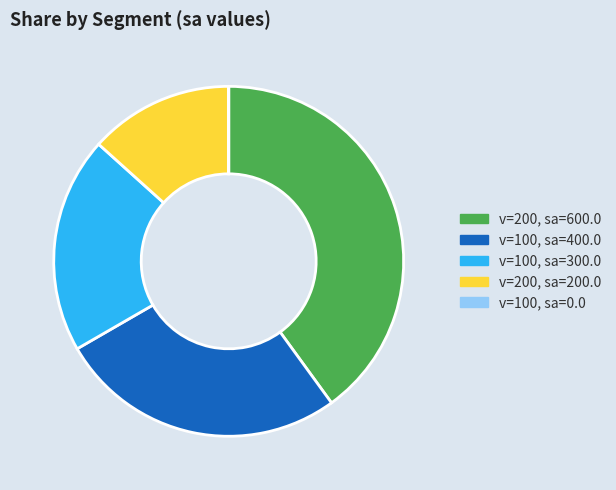

Is there any slice that represents more than half of the pie?

No